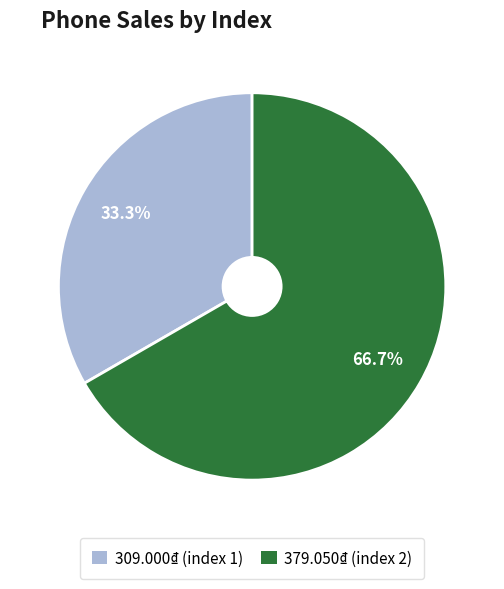

Approximately how many times larger is the value at 309.000₫ (index 1) compared to 379.050₫ (index 2)?

0.5